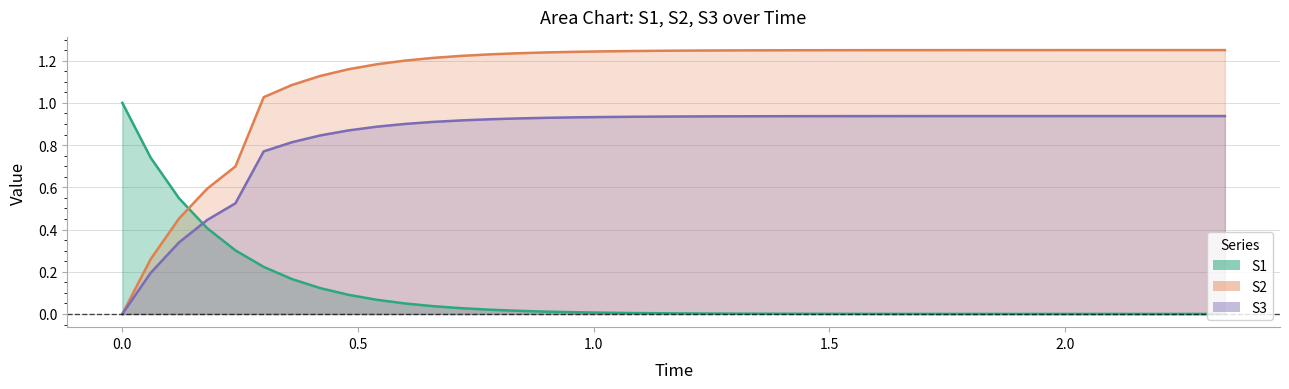

Rank the series by their average value, from highest to lowest.

S2, S3, S1